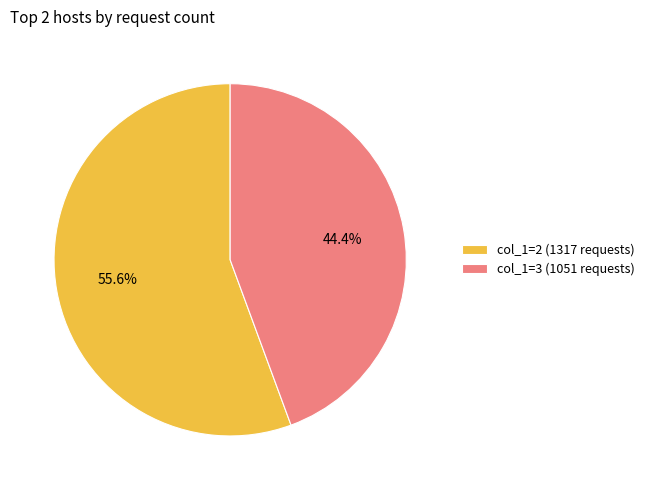

Which category has the biggest portion of the pie?

col_1=2 (1317 requests)